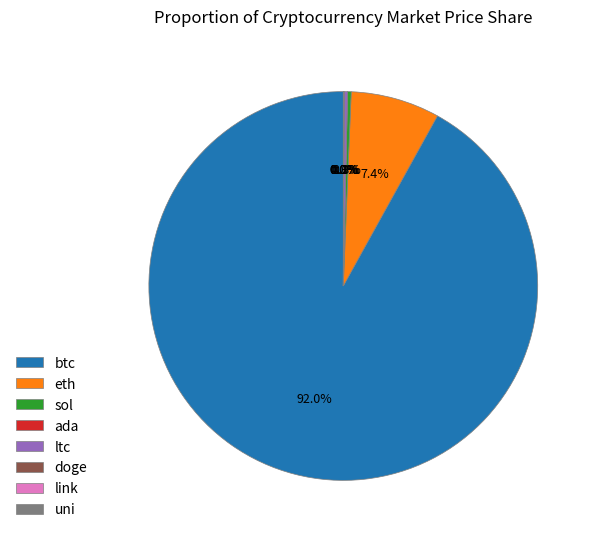

Which category has the biggest portion of the pie?

btc